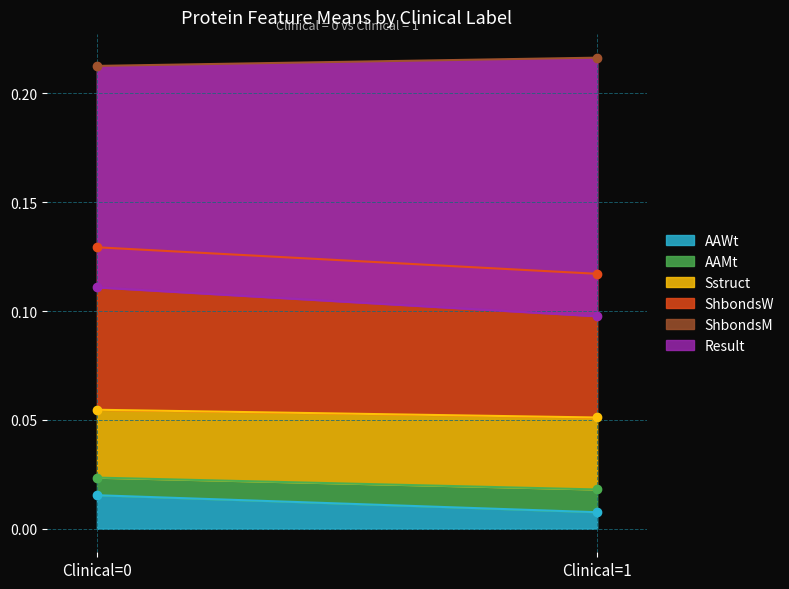

Count the Sstruct values in the range 0 to 1.

2